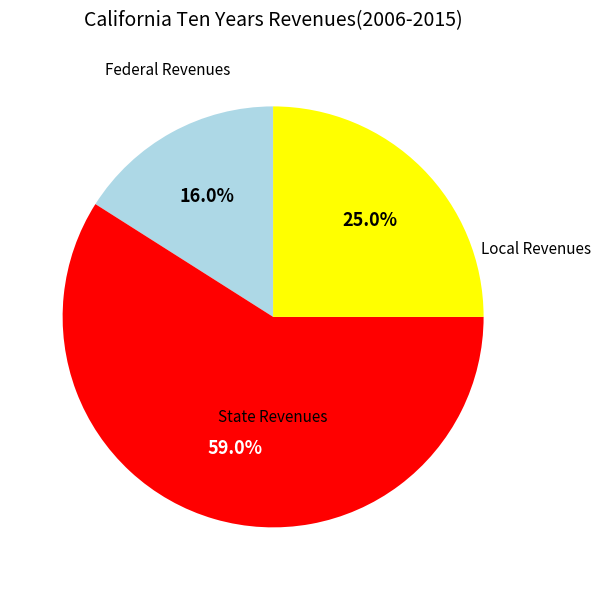

Does any single category account for the majority?

Yes